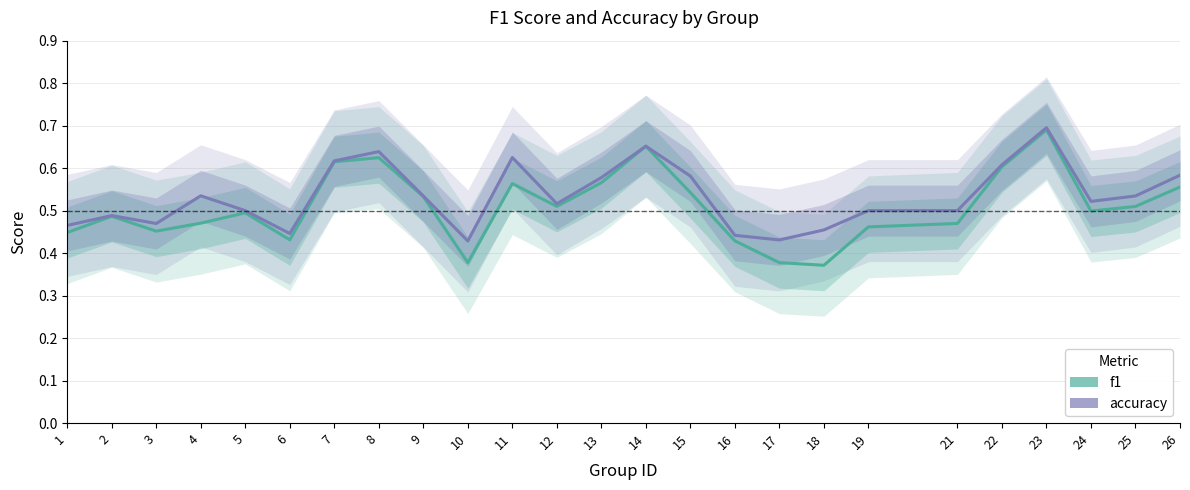

True or false: accuracy and f1 intersect in this chart.

False